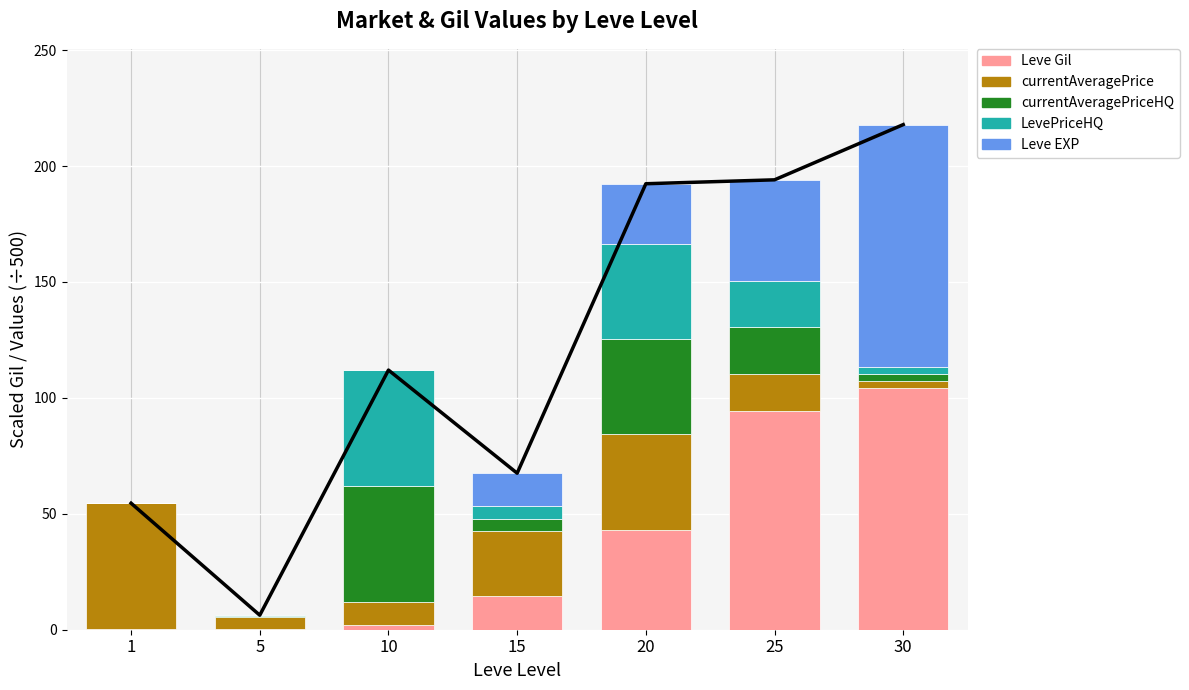

Reading left to right, transcribe all the data shown in this chart.

Leve Gil: 0.3	0.4	2.0	14.3	43.2	94.4	104.4
currentAveragePrice: 54.3	5.0	10.0	28.3	41.1	16.0	3.0
currentAveragePriceHQ: 0.0	0.4	50.0	5.3	41.1	20.0	3.0
LevePriceHQ: 0.0	0.4	50.0	5.3	41.1	20.0	3.0
Leve EXP: 0.0	0.0	0.0	14.3	25.9	43.7	104.4